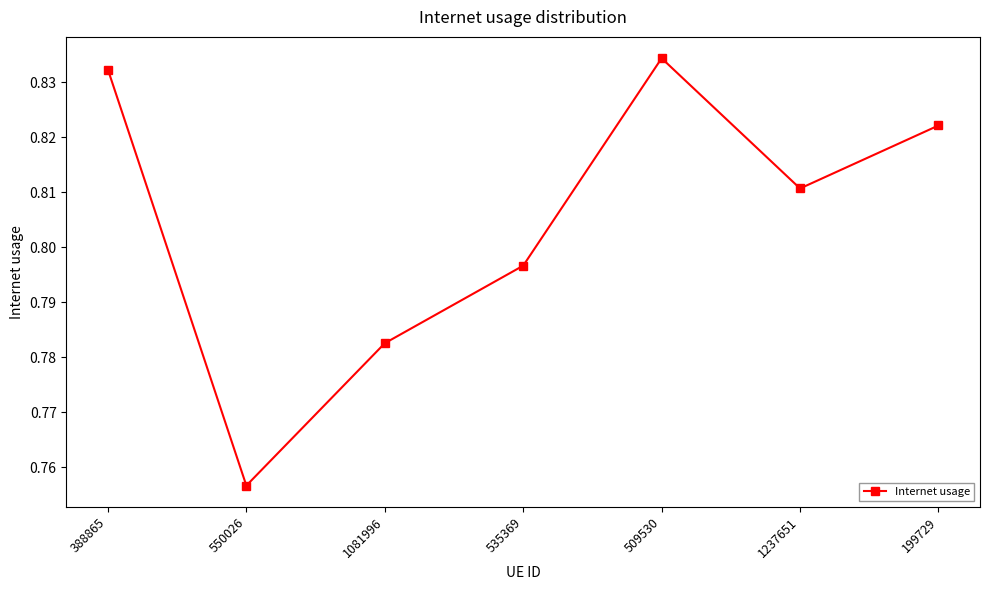

What is the difference between the maximum and second lowest values?

0.1